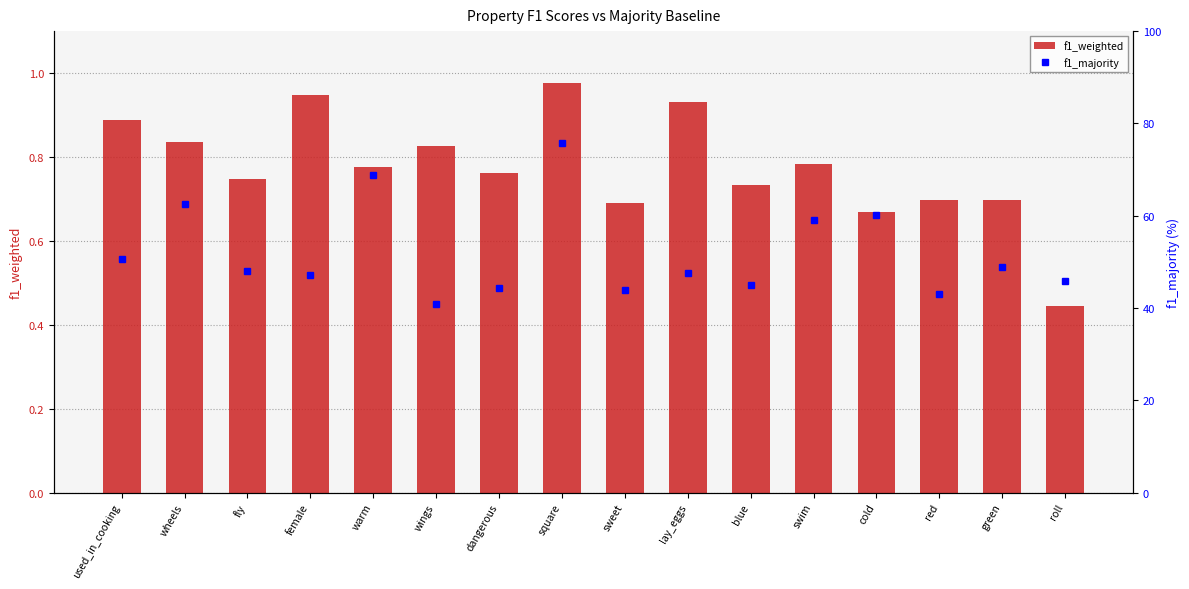

What position from the right is swim?

5